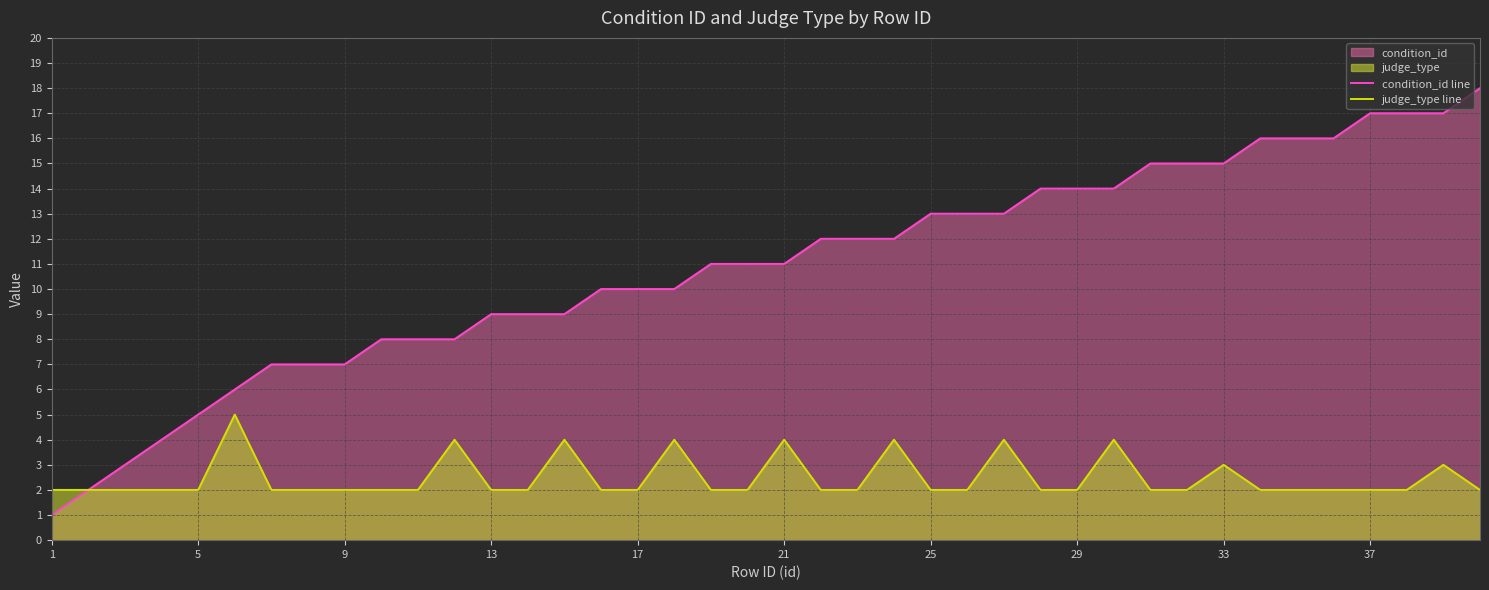

The value of condition_id line at 17 is 14. True or false?

False